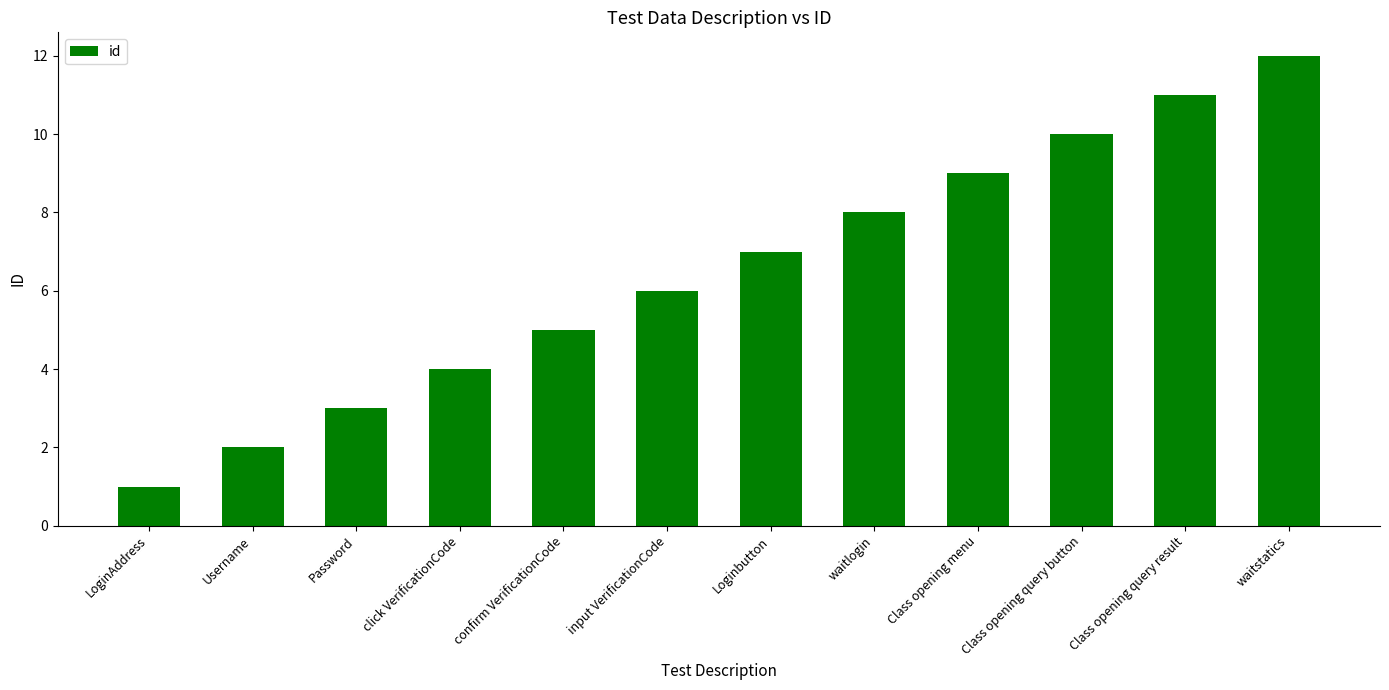

Reading left to right, what are all the values shown in this chart?

1	2	3	4	5	6	7	8	9	10	11	12